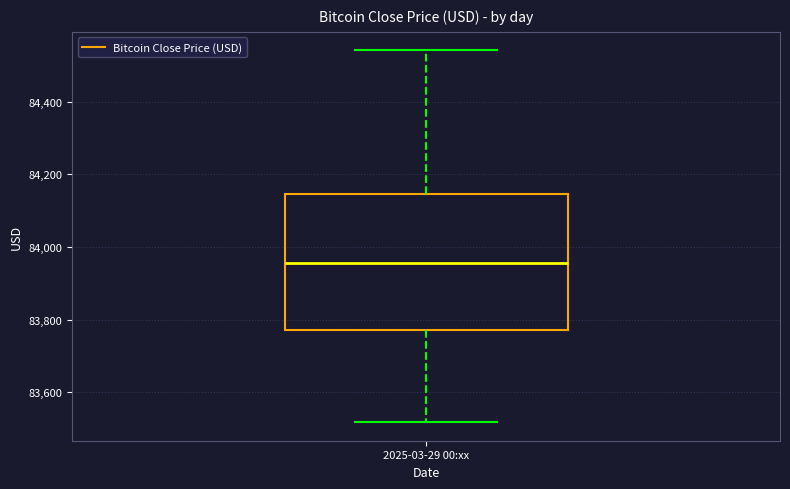

Read this box plot against the y-axis: the position of the median line, the range covered by the box, and the ends of both whiskers. The values are not printed on the chart, so give them approximately, as read against the axis.

median 83960, box 83780 to 84140, whiskers 83520 to 84540